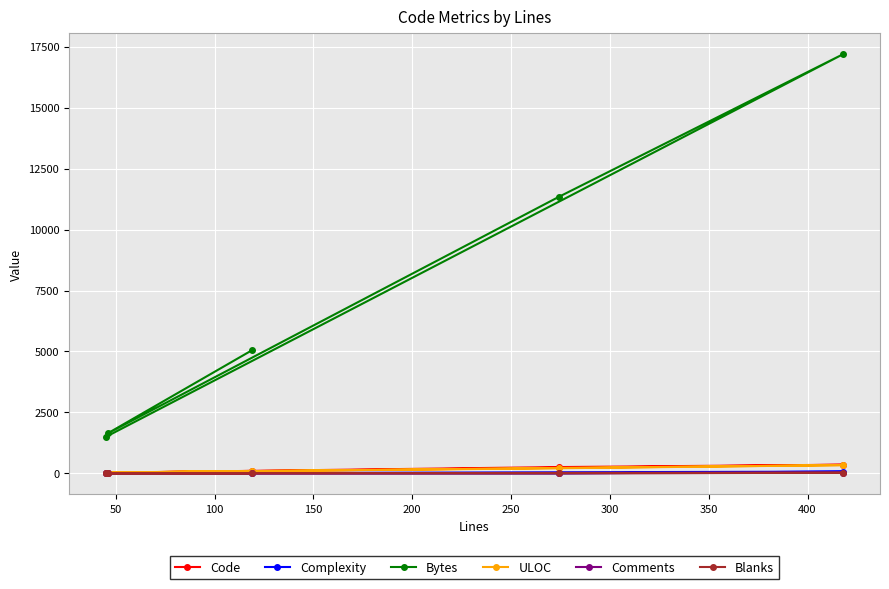

What is the maximum value shown in the chart?

17188